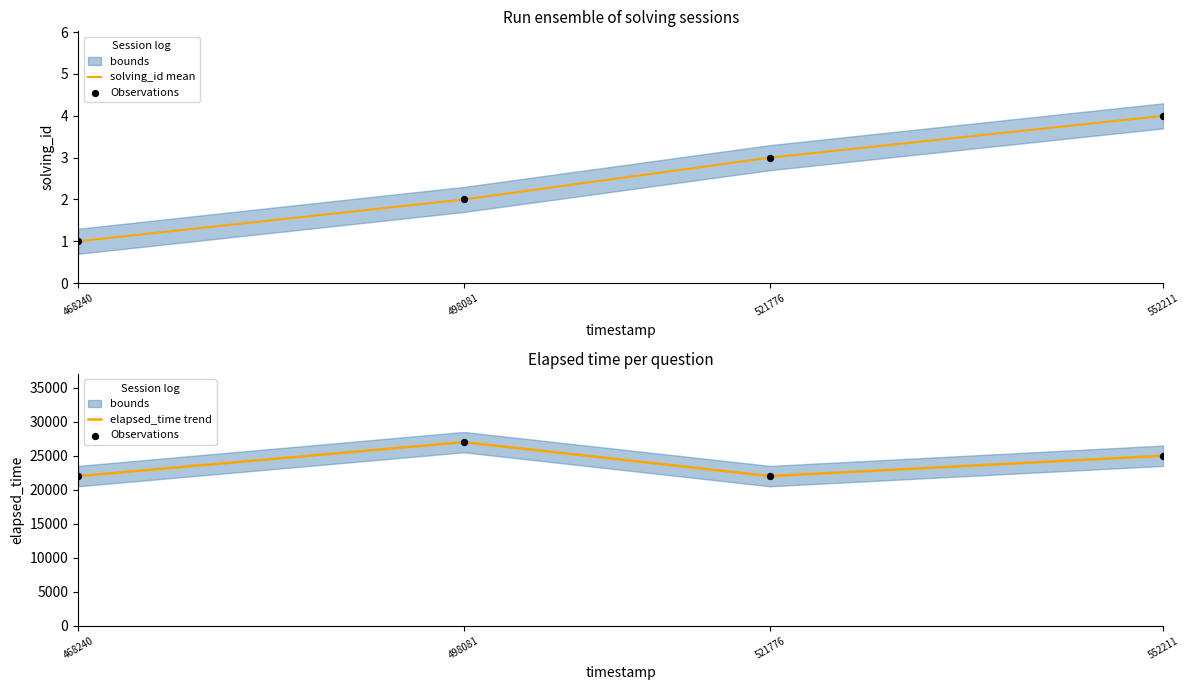

Is the value of Observations at 468240 greater than the value of elapsed_time trend at 552211?

No